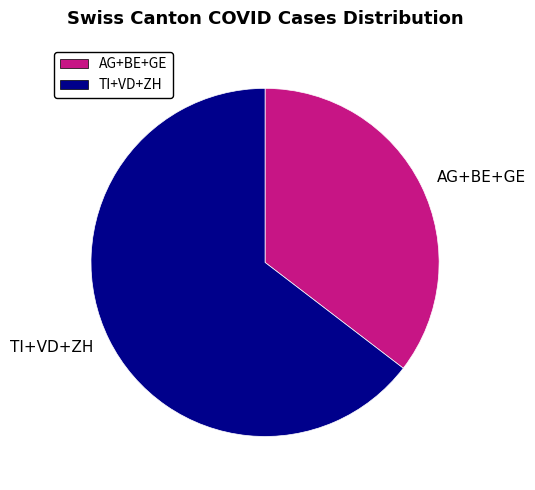

Is it true that AG+BE+GE is 35% of the pie?

True